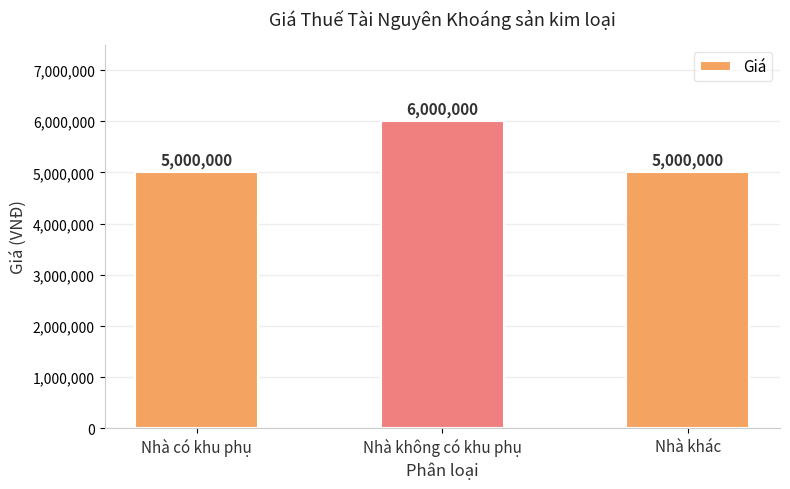

How many values are between 5000000 and 6000000?

3